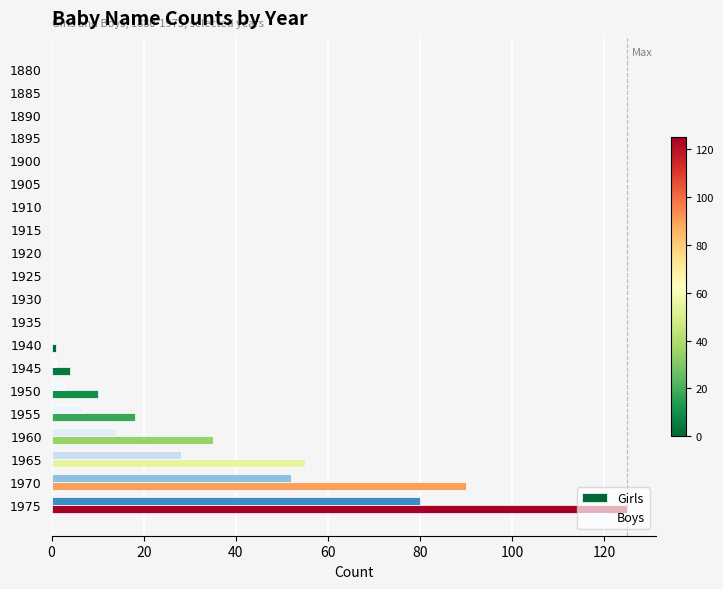

Count the number of data series in this chart.

2